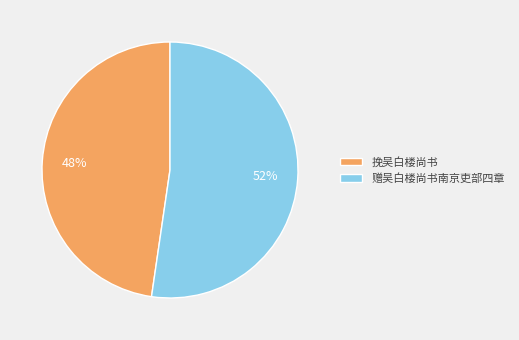

The 挽吴白楼尚书 slice represents 48% of the pie. True or false?

True